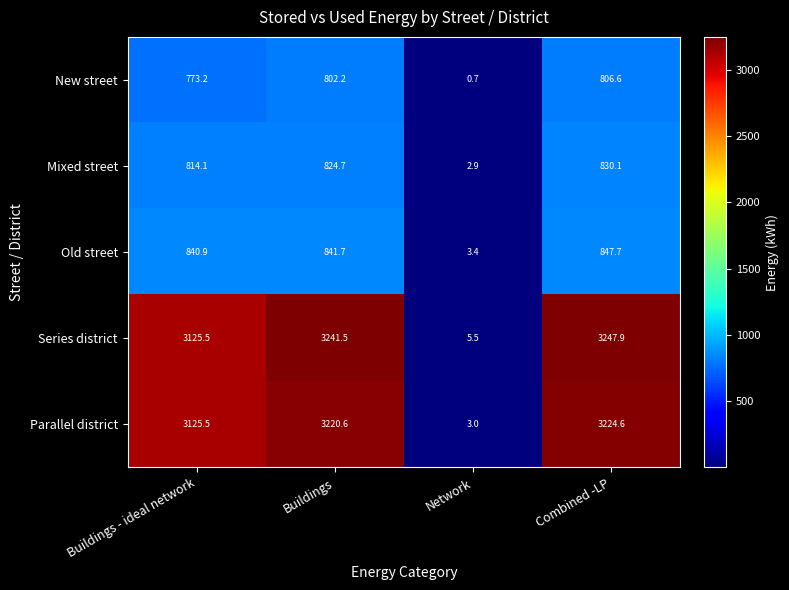

The value of New street at Buildings - ideal network is 1086.0. True or false?

False